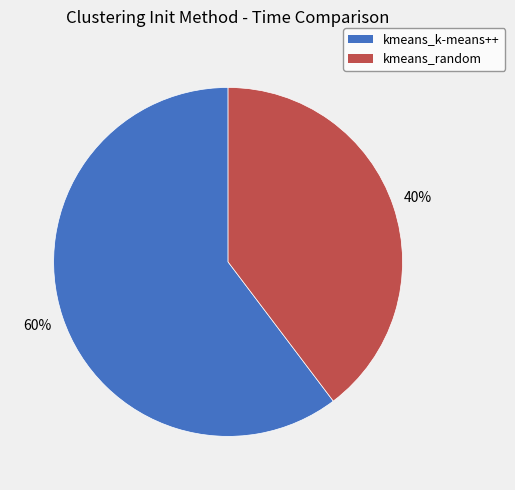

To the nearest percent, what is the average slice percentage?

50%